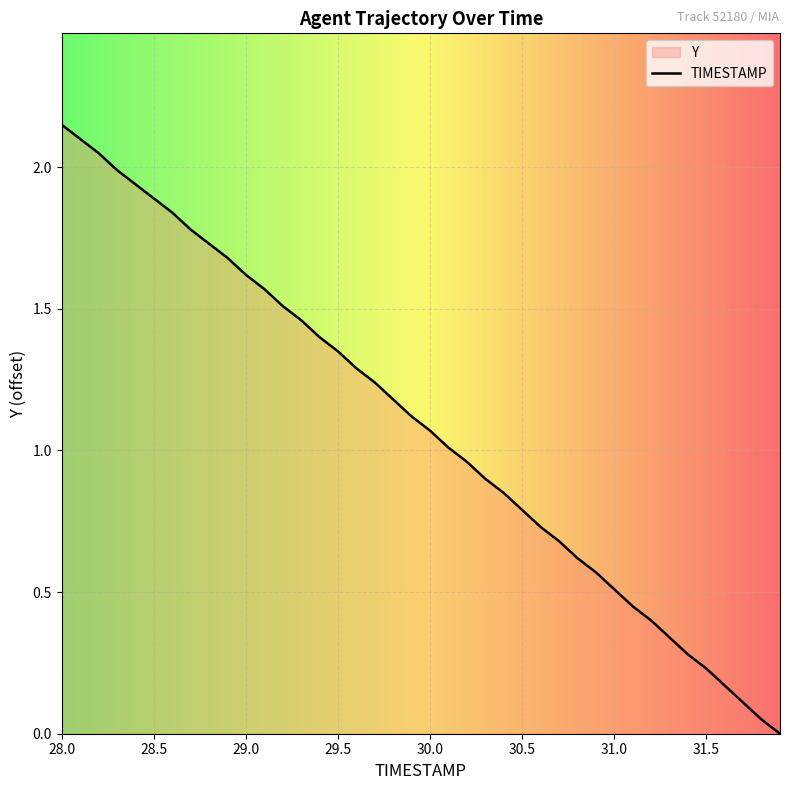

What is the maximum value shown in the chart?

2.2